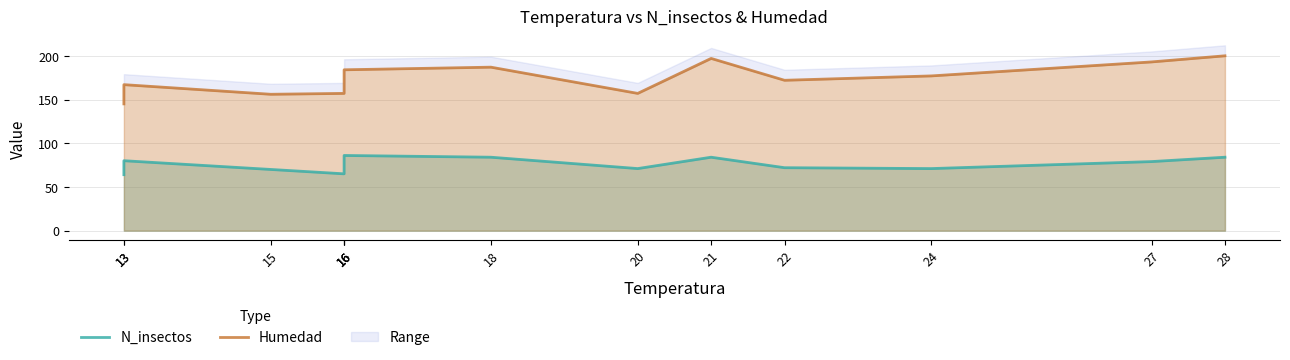

What is the value of the N_insectos point at the 8th from the left?

71